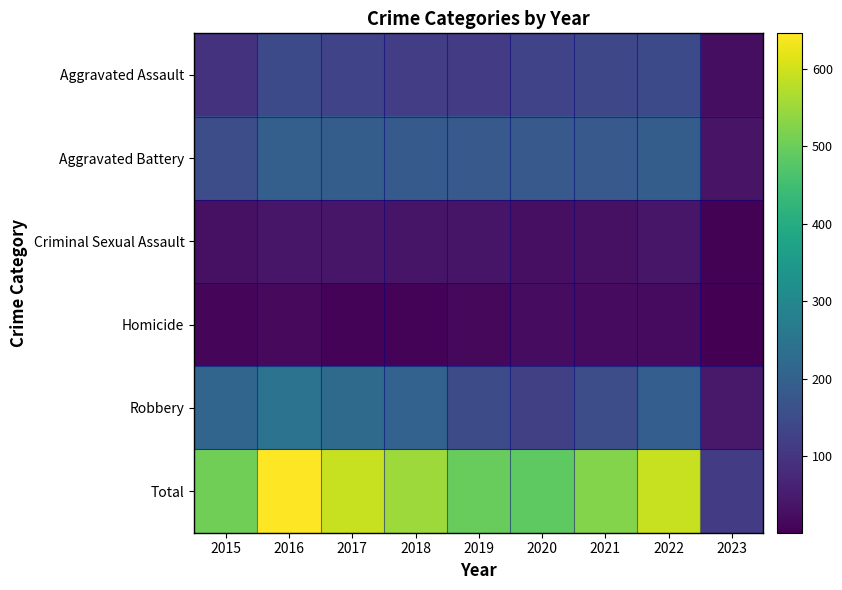

Which series has the widest spread of values?

Total